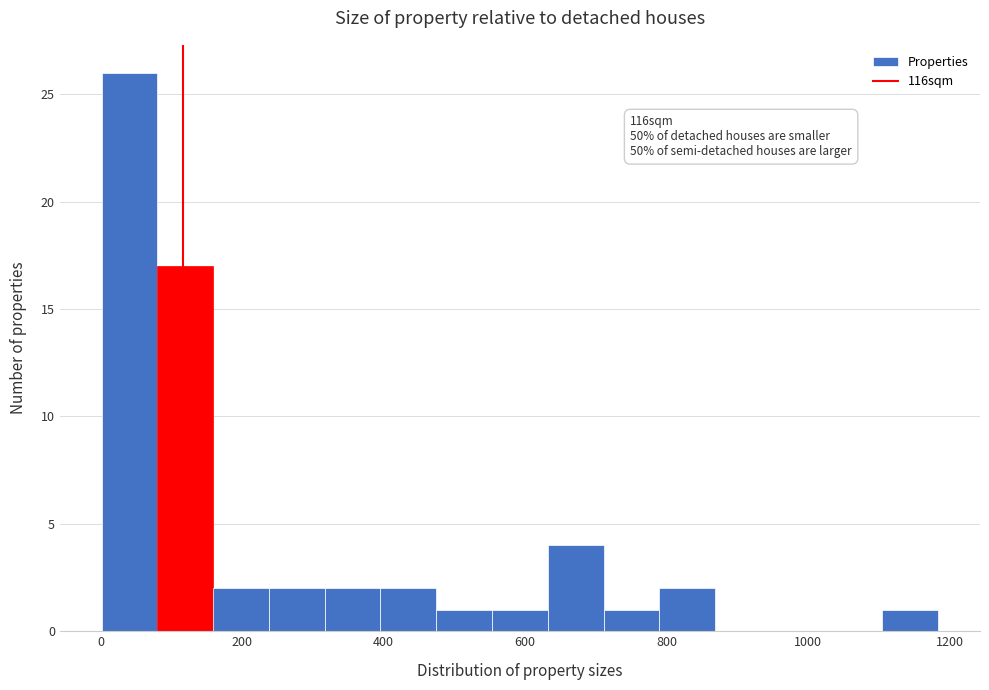

Read against the x-axis, roughly where is the centre of the tallest bar?

40